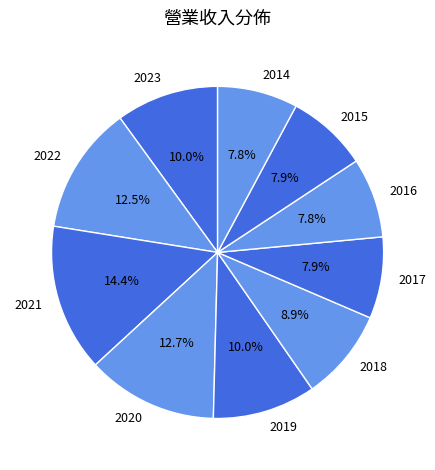

Approximately how many times larger is the value at 2022 compared to 2023?

1.2